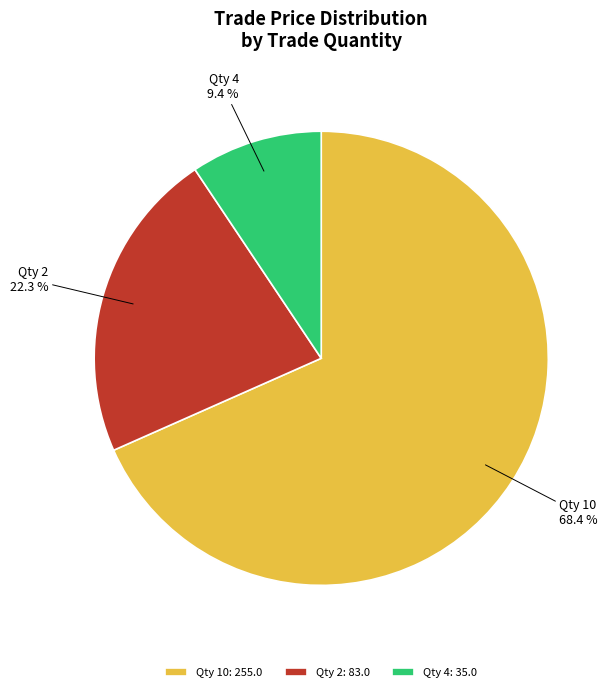

Do Qty 2 and Qty 4 together represent more than half of the pie?

No